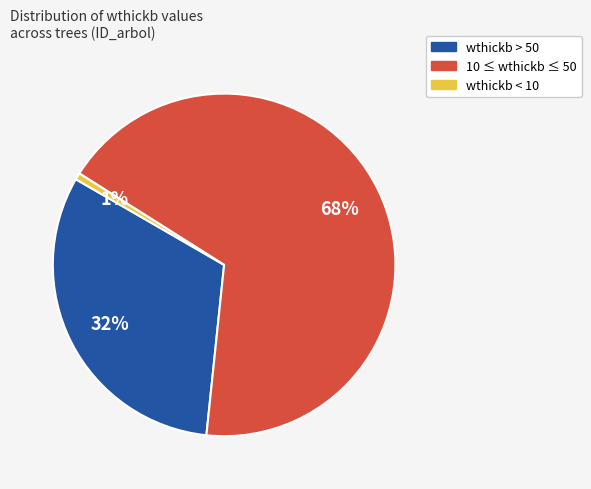

Is there any slice that represents more than half of the pie?

Yes